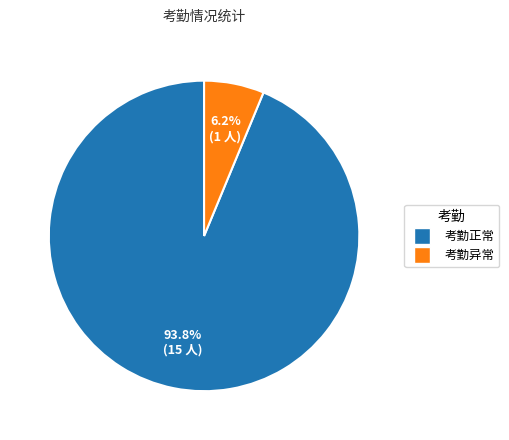

Is there a majority slice in this chart?

Yes